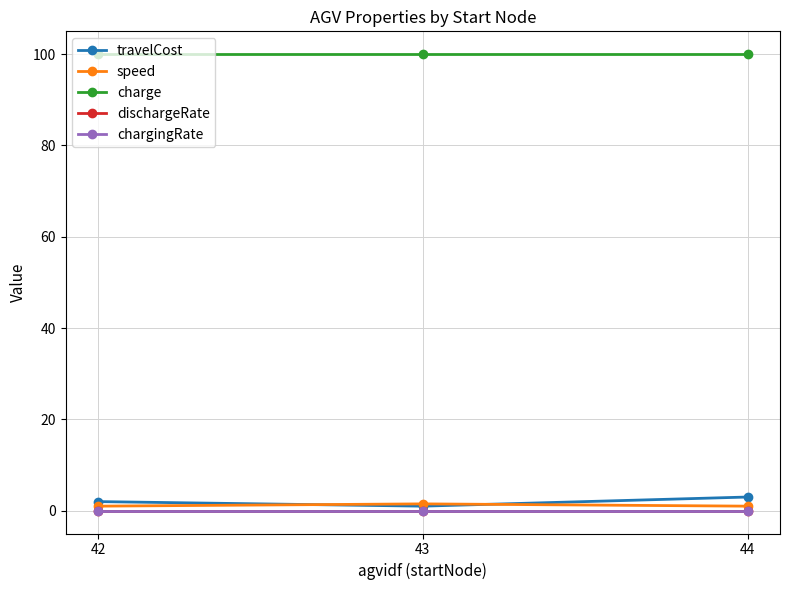

True or false: travelCost has a value of 3.0 at 44.

True